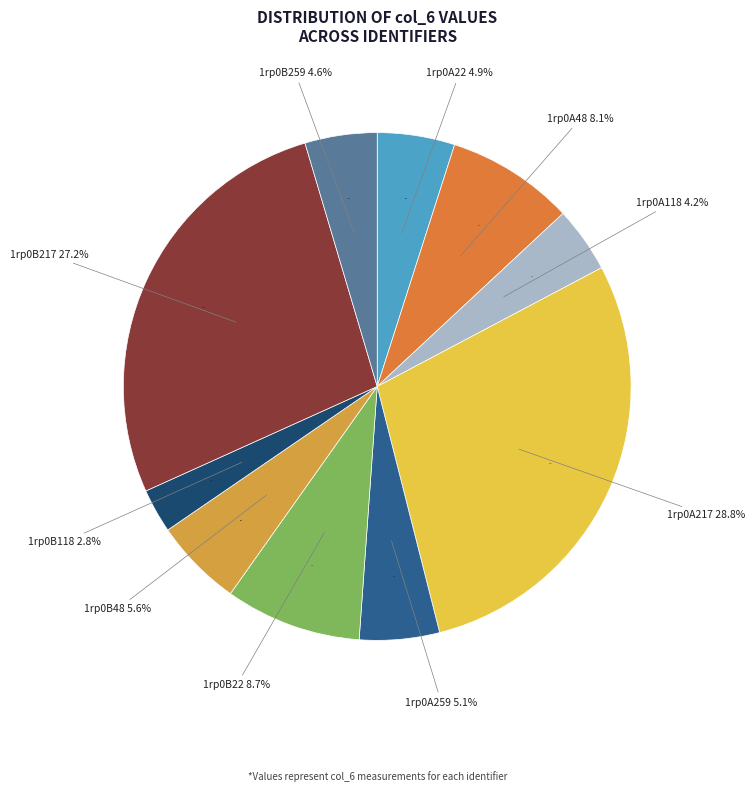

True or false: 1rp0A118 accounts for 4% of the total.

True